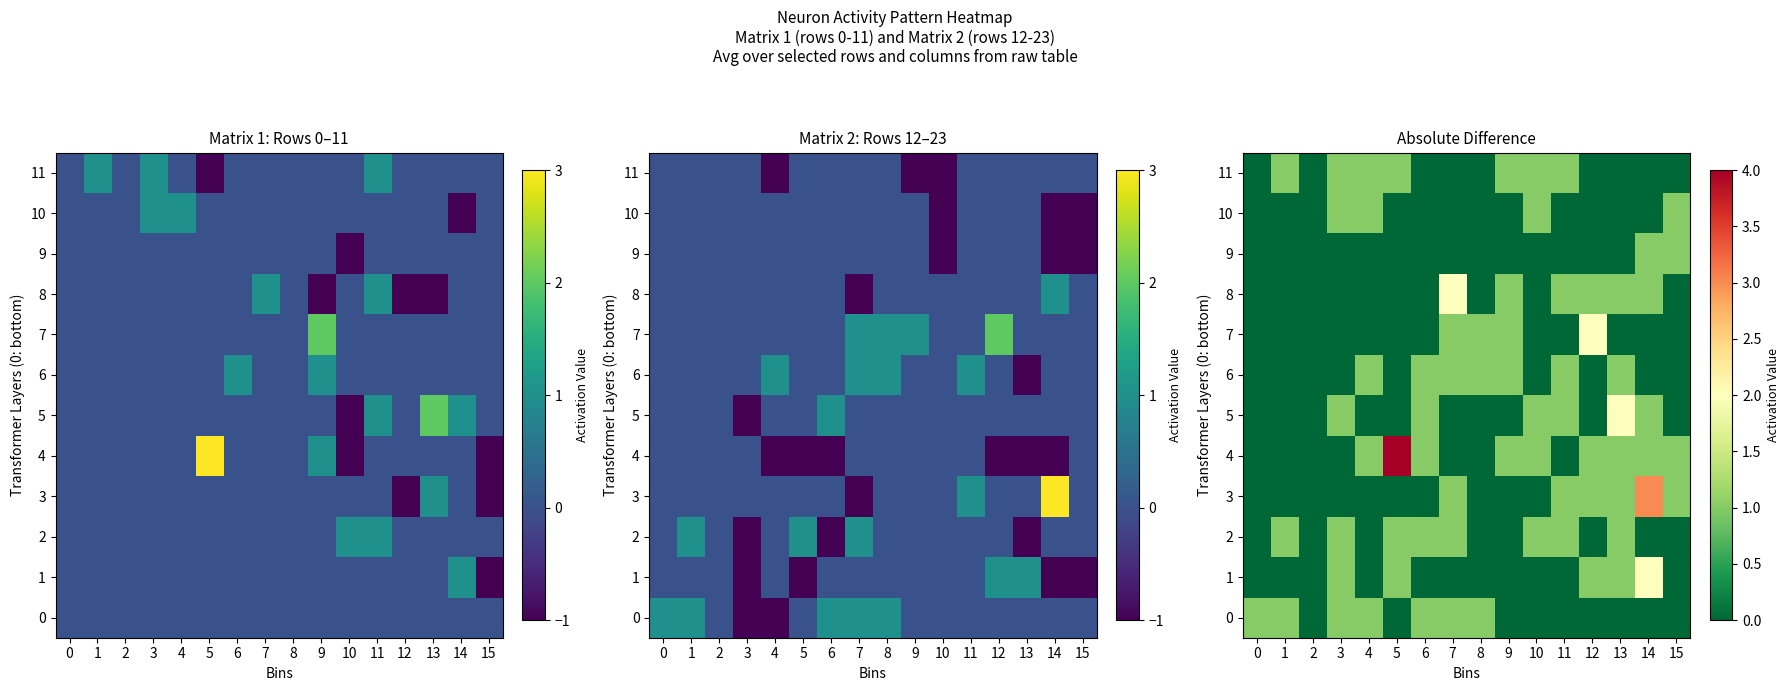

What is the sum of all 7 values?

5